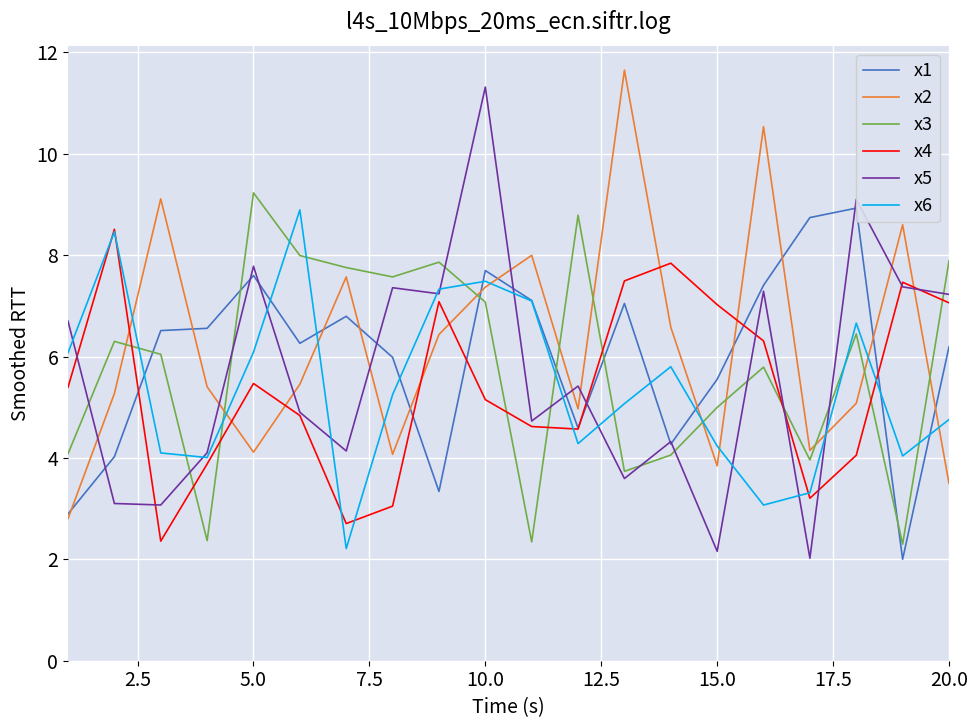

Which series has the largest total across all categories?

x2